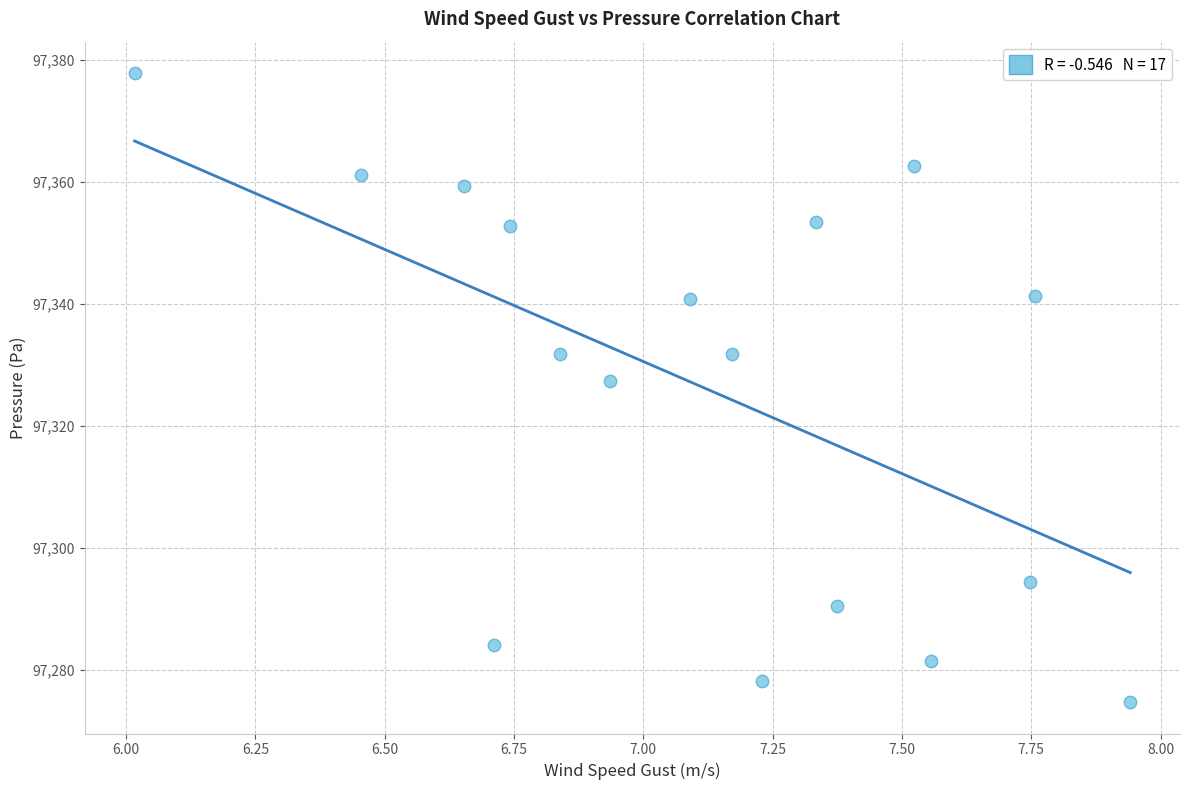

What is the range of X values (max minus min)?

1.9